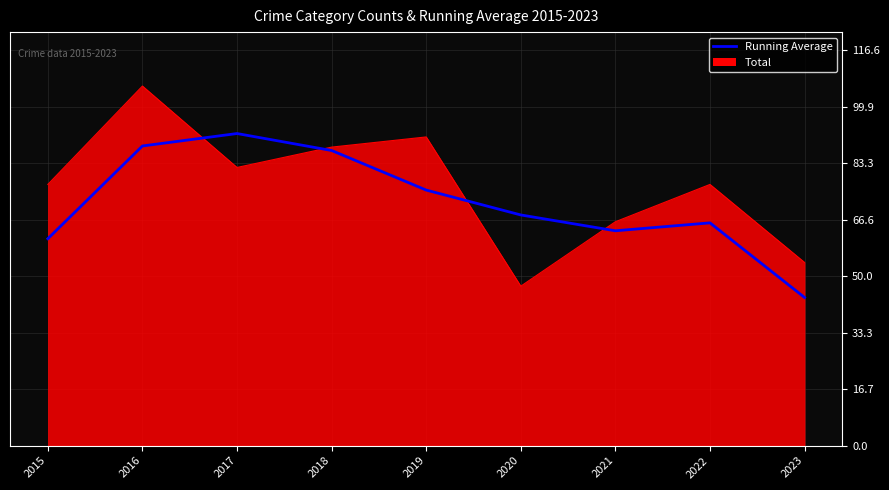

Rank the series by their maximum value, from lowest to highest.

Running Average, Total